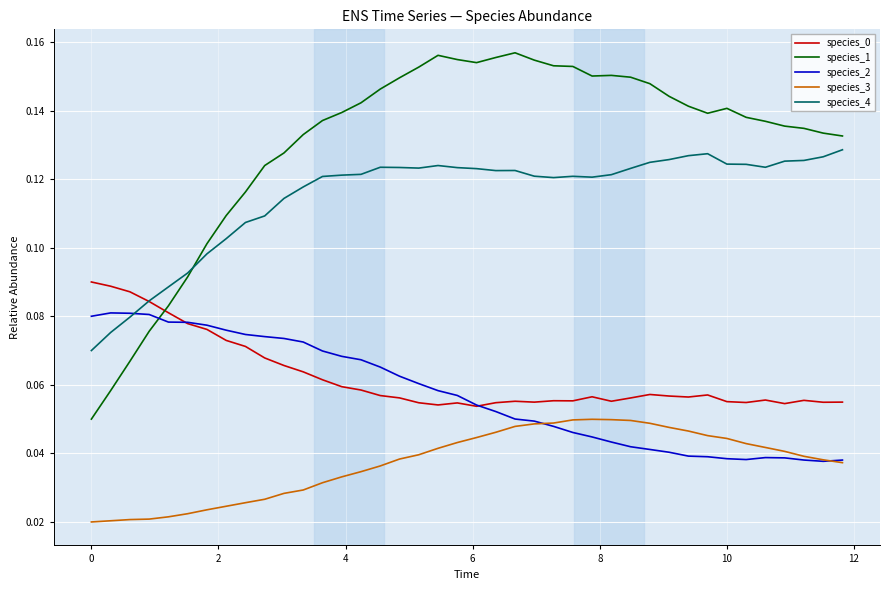

Which series has the largest total across all categories?

species_1